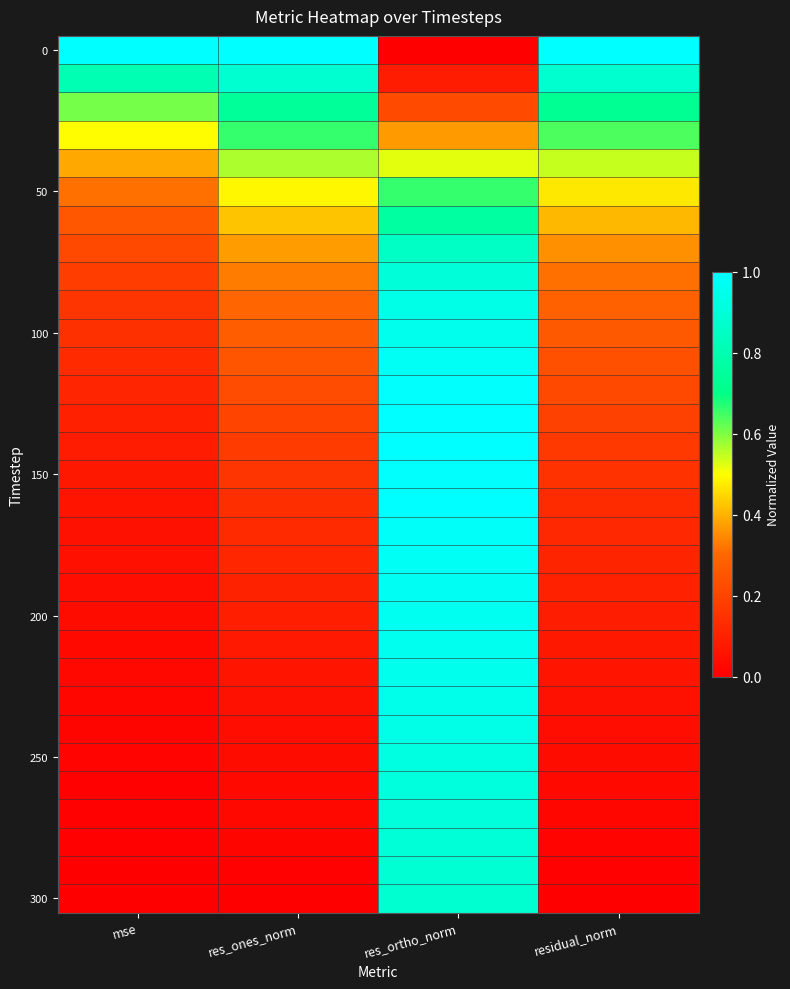

What is the spread (max minus min) of values at res_ortho_norm?

1.0